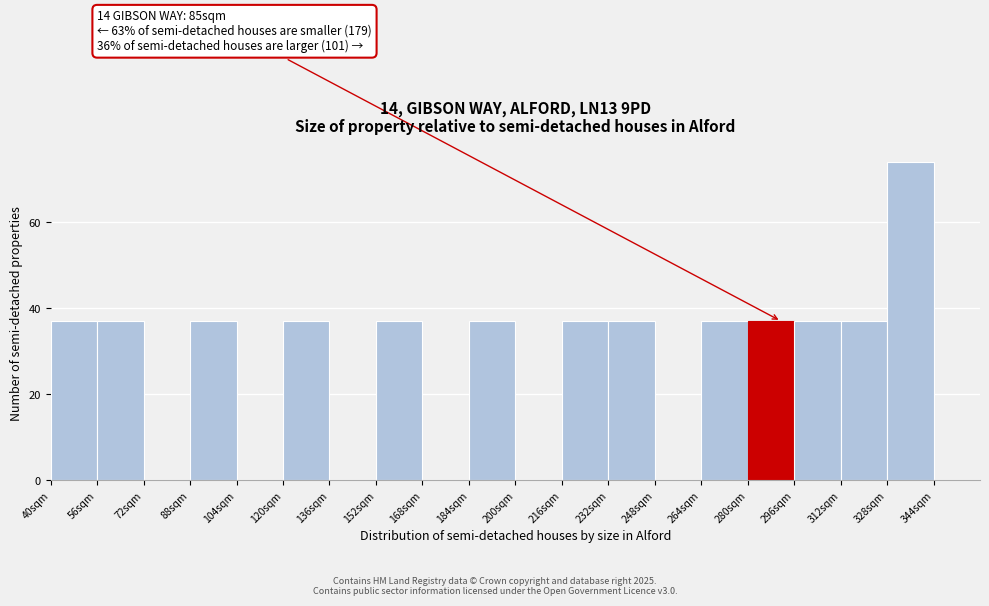

Over which range of the x-axis is the bar tallest?

328 to 344